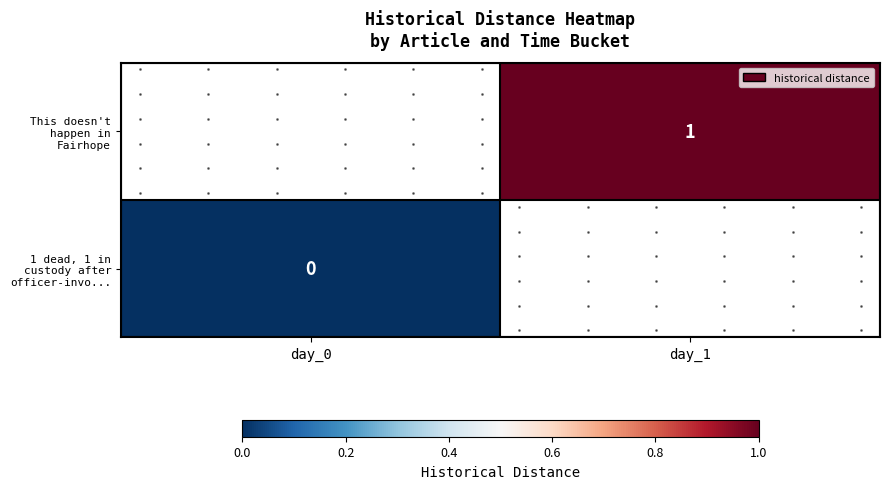

Is the value of 1 dead, 1 in custody after officer-invo... at day_0 greater than the value of This doesn't happen in Fairhope at day_1?

No